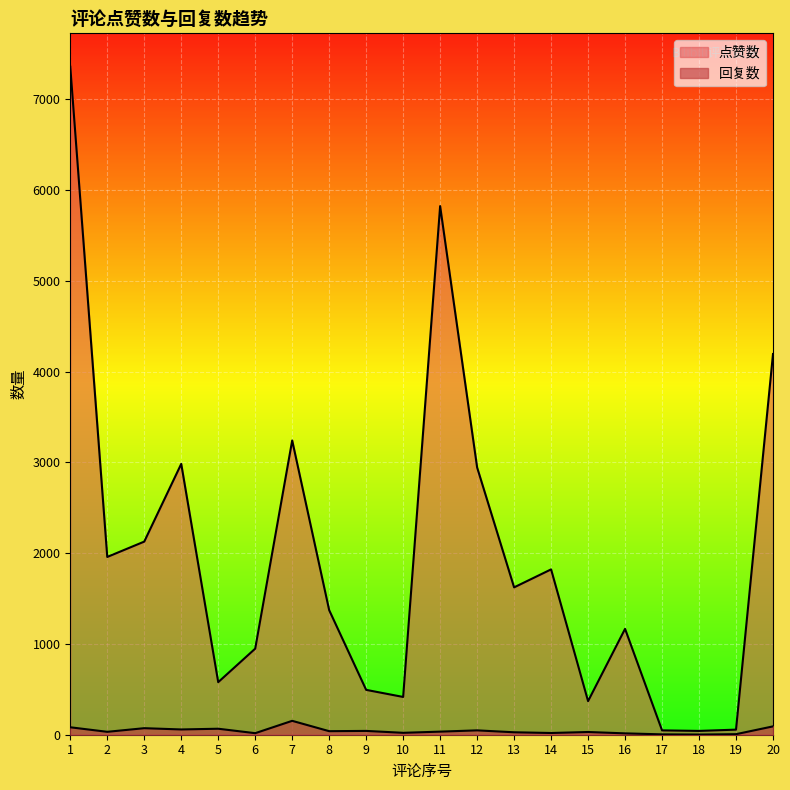

True or false: 点赞数 has a value of 370 at 15.

True